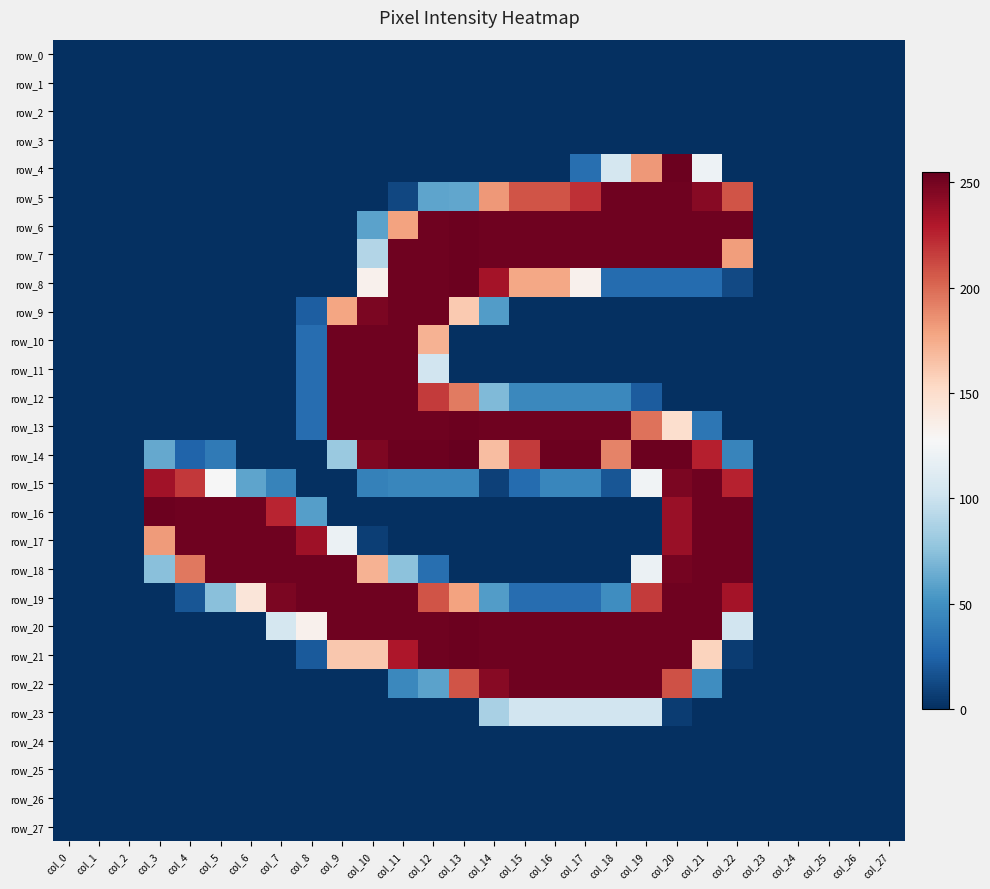

Is it true that row_23 equals 0 at col_4?

True